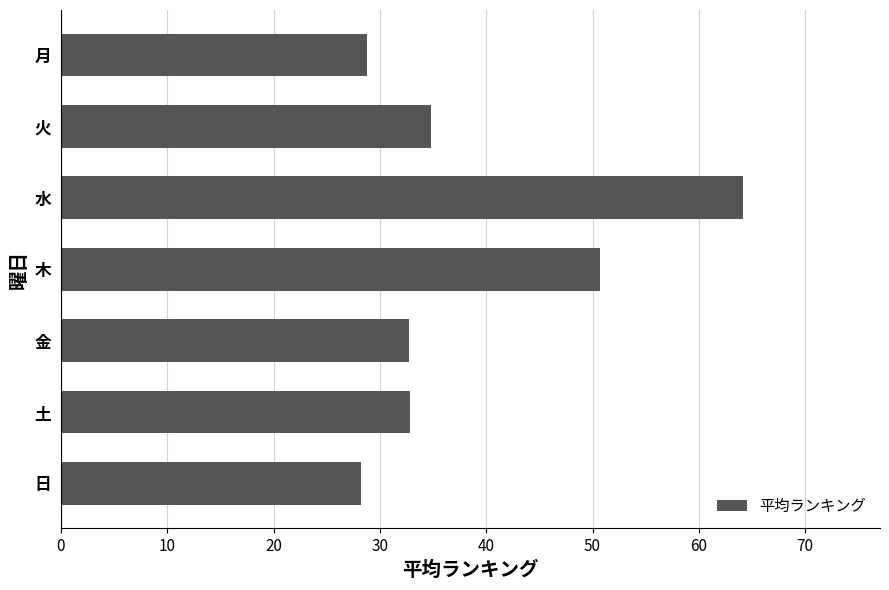

Does the chart contain any negative values?

No